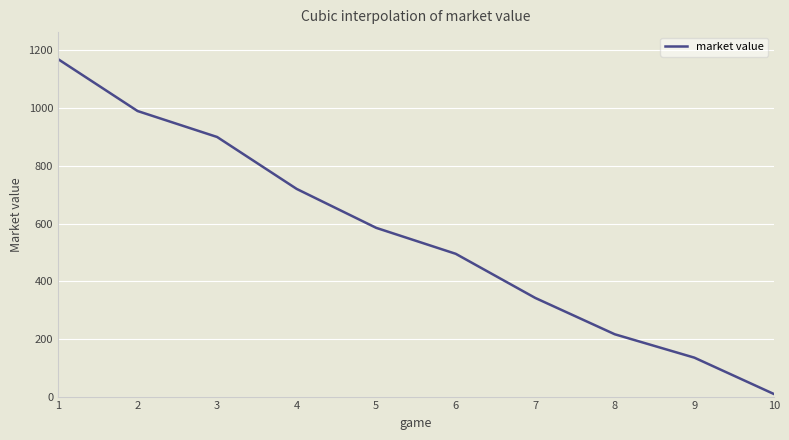

Approximately how many times larger is the value at 4 compared to 6?

1.5